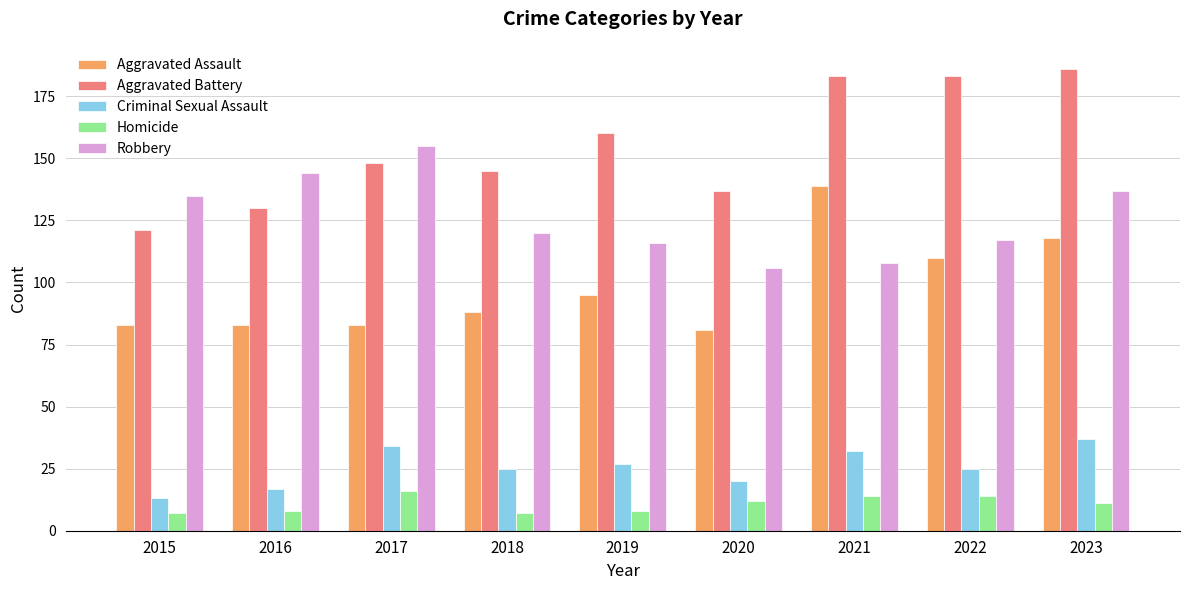

Count the number of data series in this chart.

5